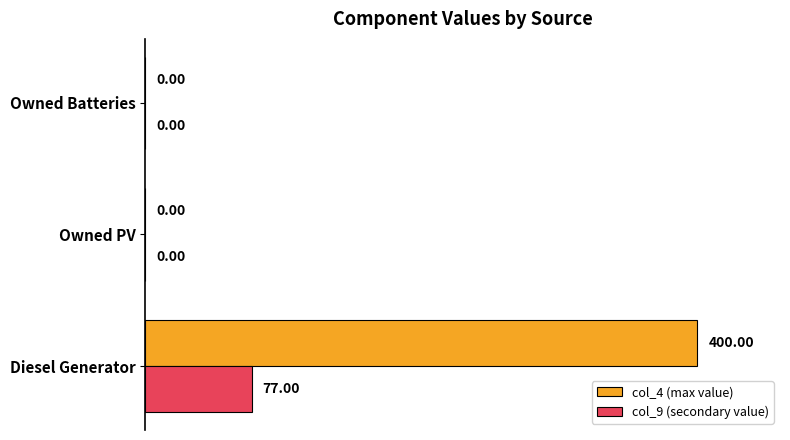

Which series has the largest total across all categories?

col_4 (max value)